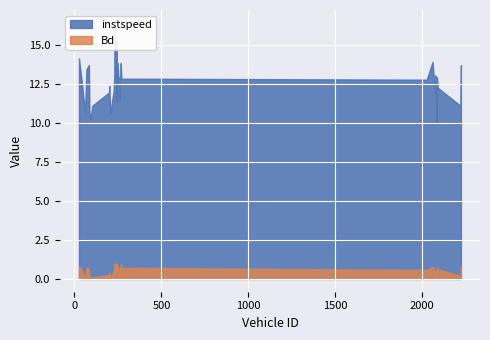

What is the sum of the Bd values at 2075.0 and 46.0?

1.0